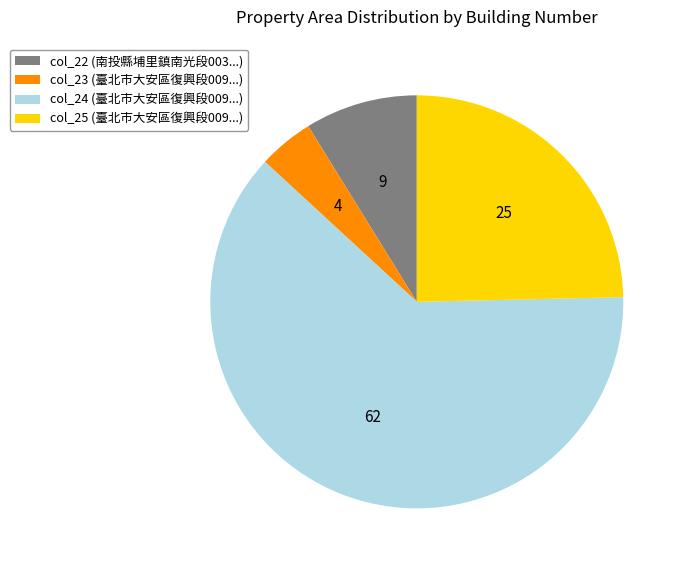

True or false: col_23 (臺北市大安區復興段009...) accounts for 12% of the total.

False